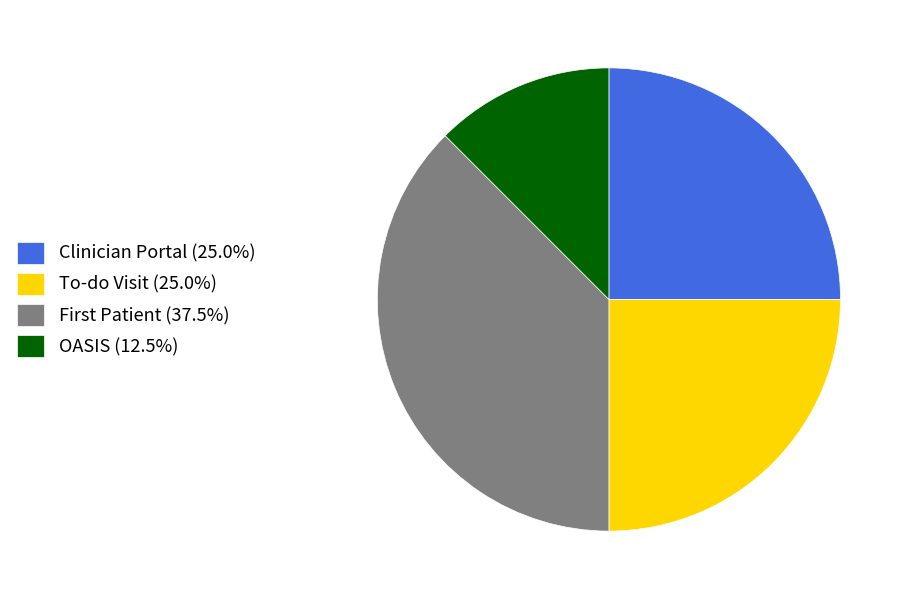

Is OASIS the majority of the pie?

No